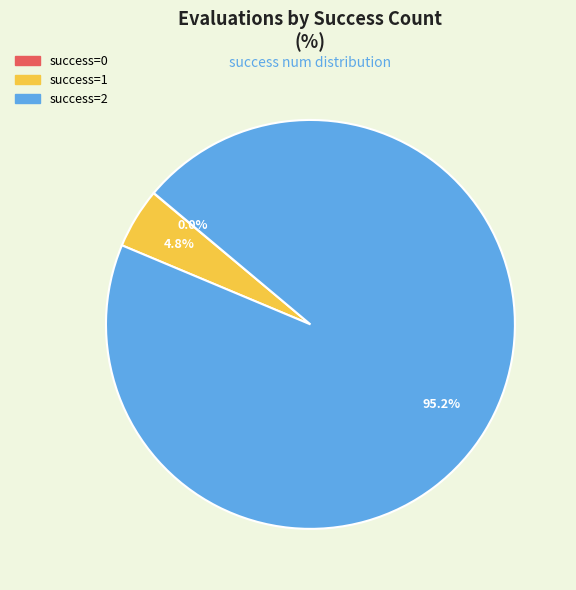

Is there any slice that represents more than half of the pie?

Yes